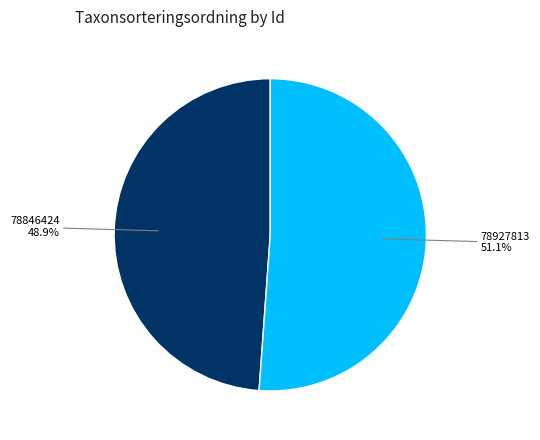

The 78927813 slice represents 51% of the pie. True or false?

True